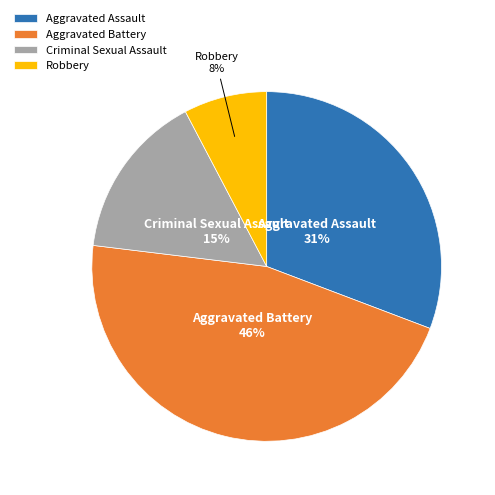

True or false: Aggravated Assault accounts for 22% of the total.

False